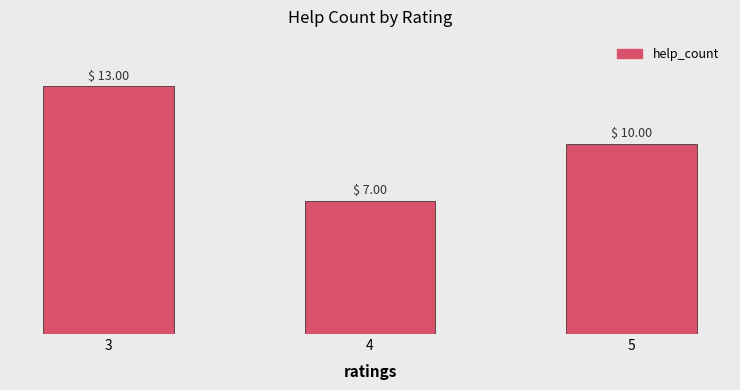

Reading left to right, transcribe all the data shown in this chart.

3=13	4=7	5=10